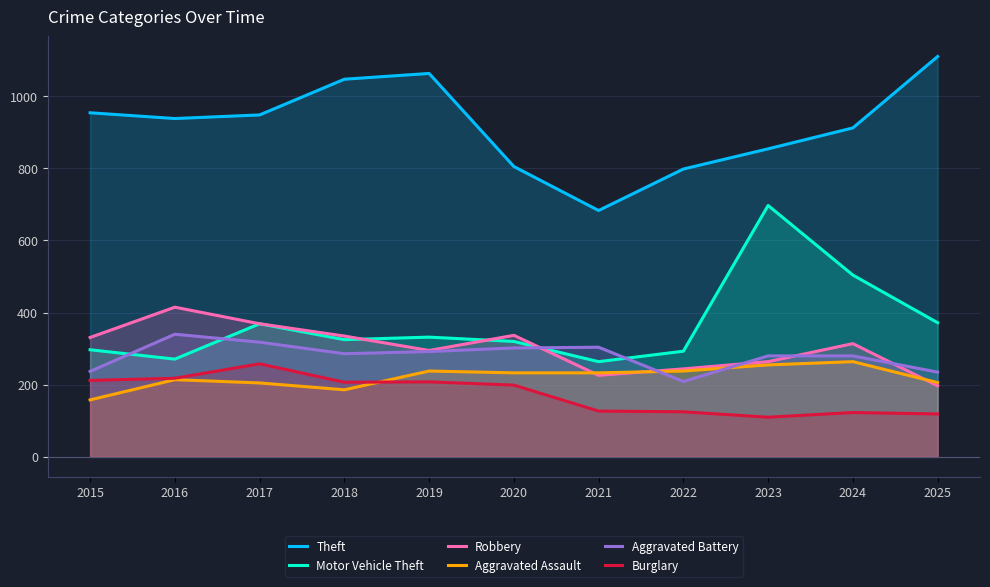

True or false: Burglary has a value of 138 at 2017.

False